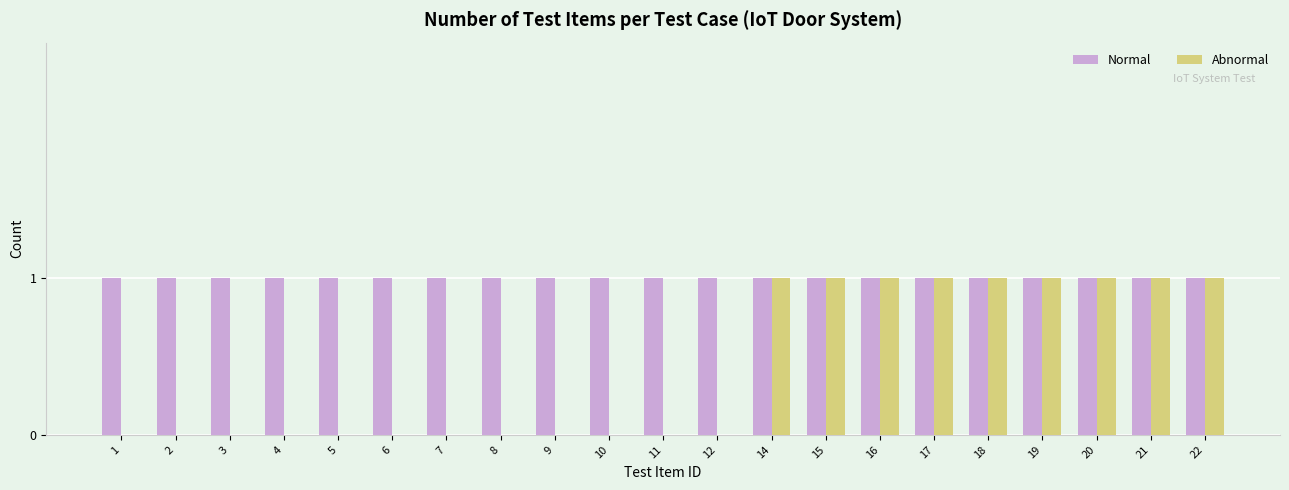

What is the maximum value for Abnormal?

1